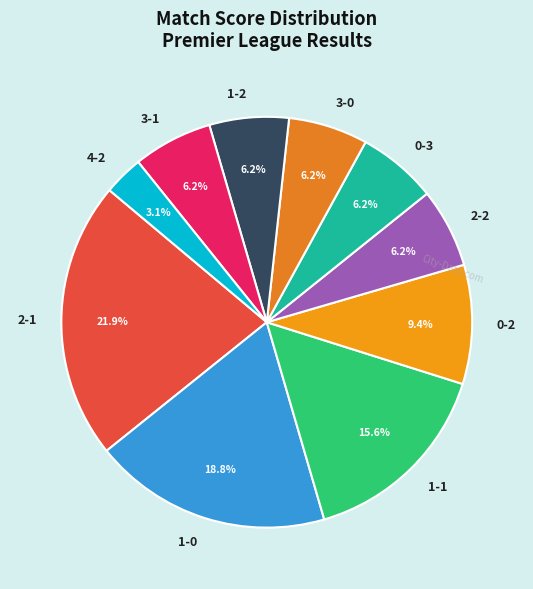

Is the sum of 3-1 and 3-0 greater than half?

No